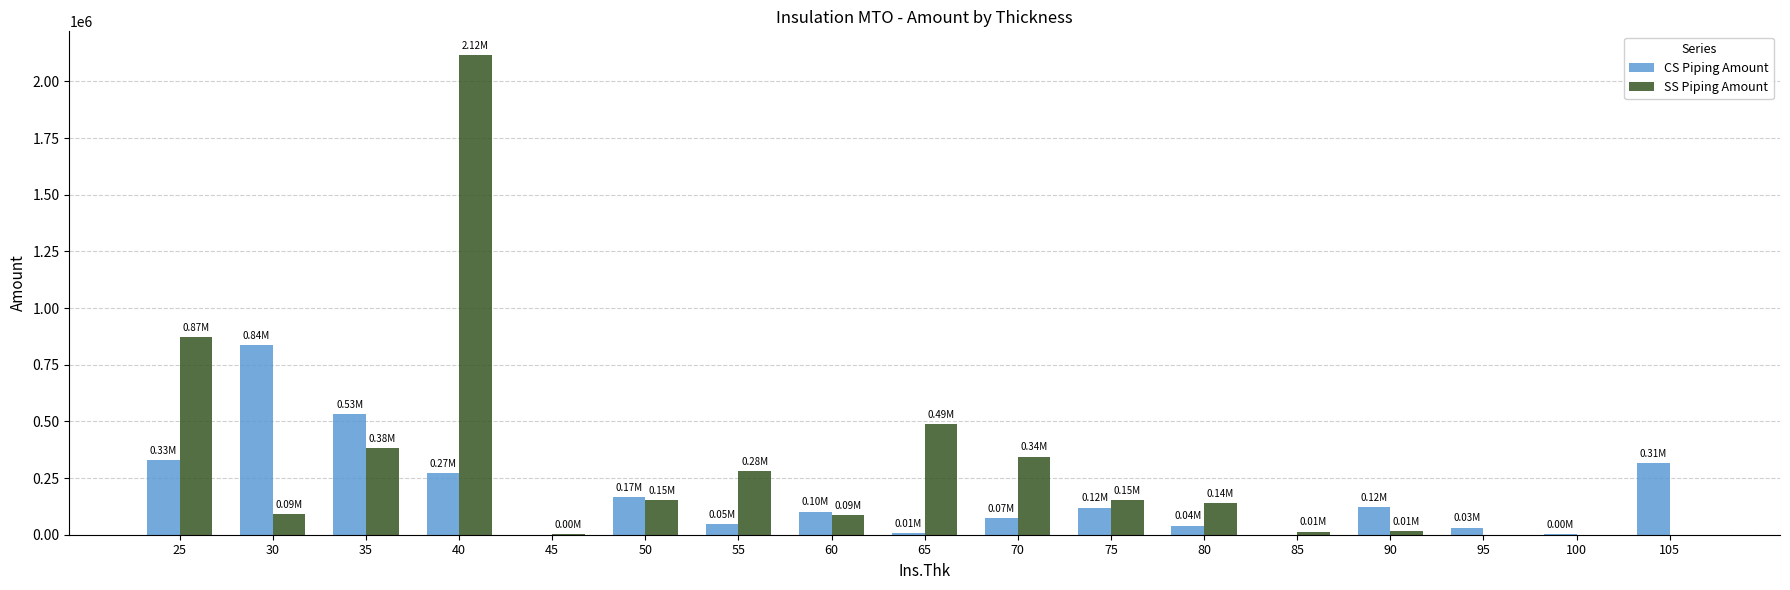

Which series changed the most between 25 and 50?

SS Piping Amount